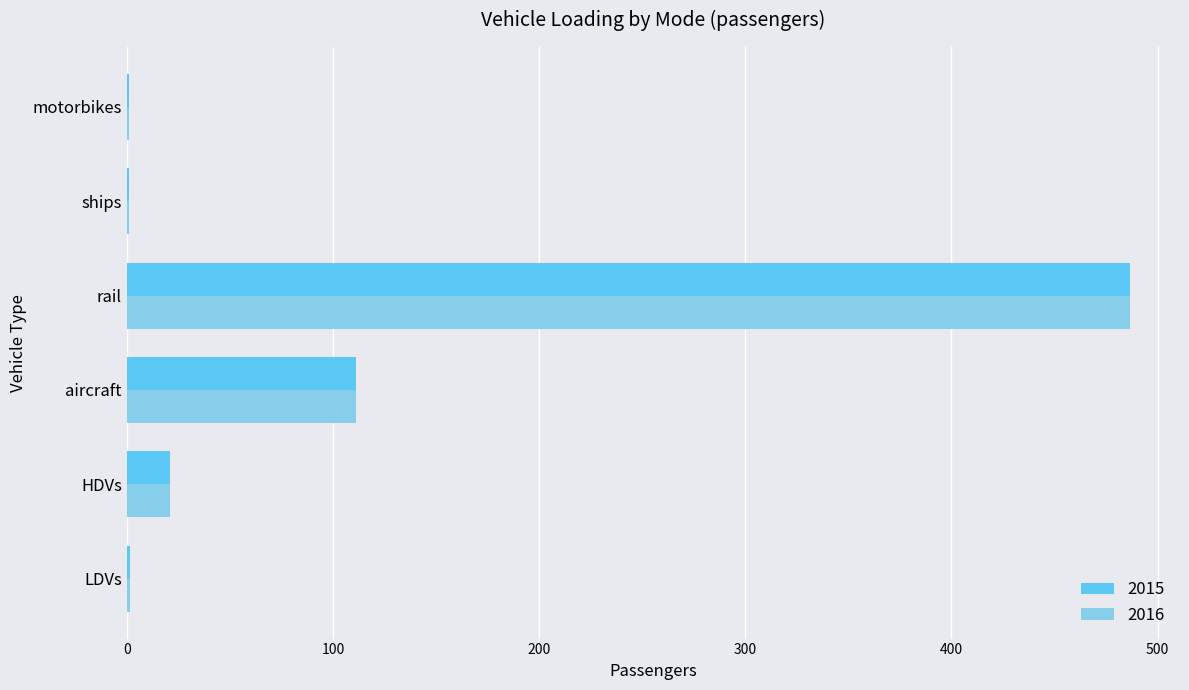

How many data points does each series have?

6